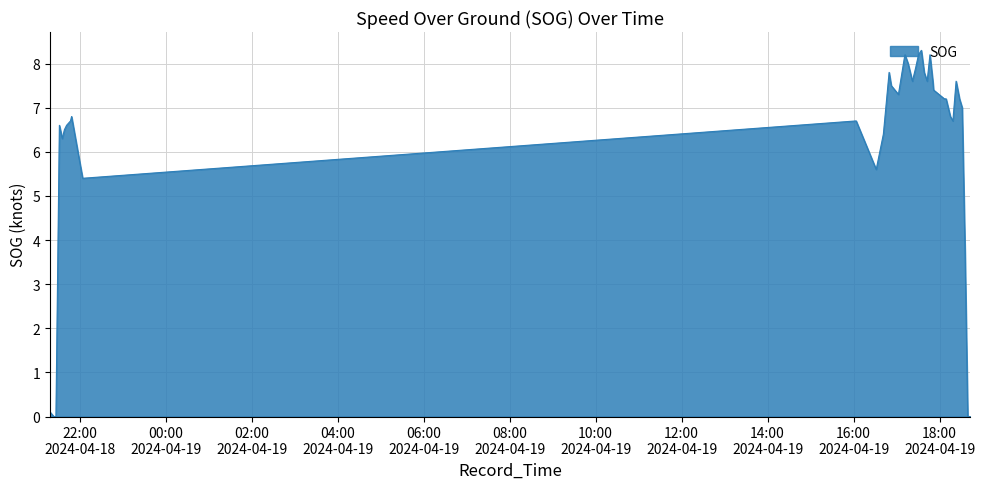

What is the greatest value displayed?

8.3